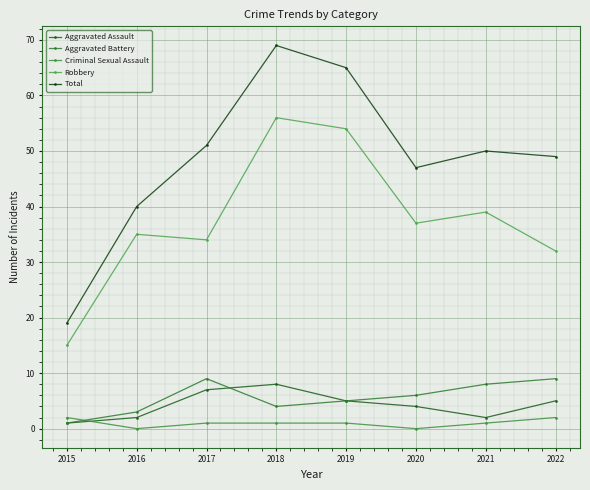

Reading right to left, what are all the values shown in this chart?

Aggravated Assault: 2022=5	2021=2	2020=4	2019=5	2018=8	2017=7	2016=2	2015=1
Aggravated Battery: 2022=9	2021=8	2020=6	2019=5	2018=4	2017=9	2016=3	2015=1
Criminal Sexual Assault: 2022=2	2021=1	2020=0	2019=1	2018=1	2017=1	2016=0	2015=2
Robbery: 2022=32	2021=39	2020=37	2019=54	2018=56	2017=34	2016=35	2015=15
Total: 2022=49	2021=50	2020=47	2019=65	2018=69	2017=51	2016=40	2015=19